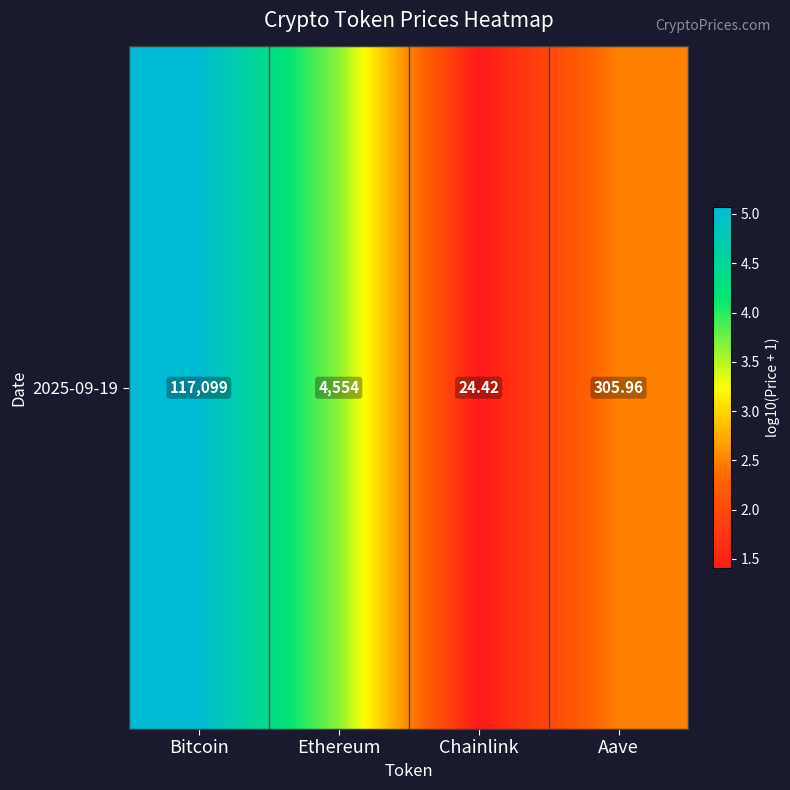

What is the sum of all values?

12.6